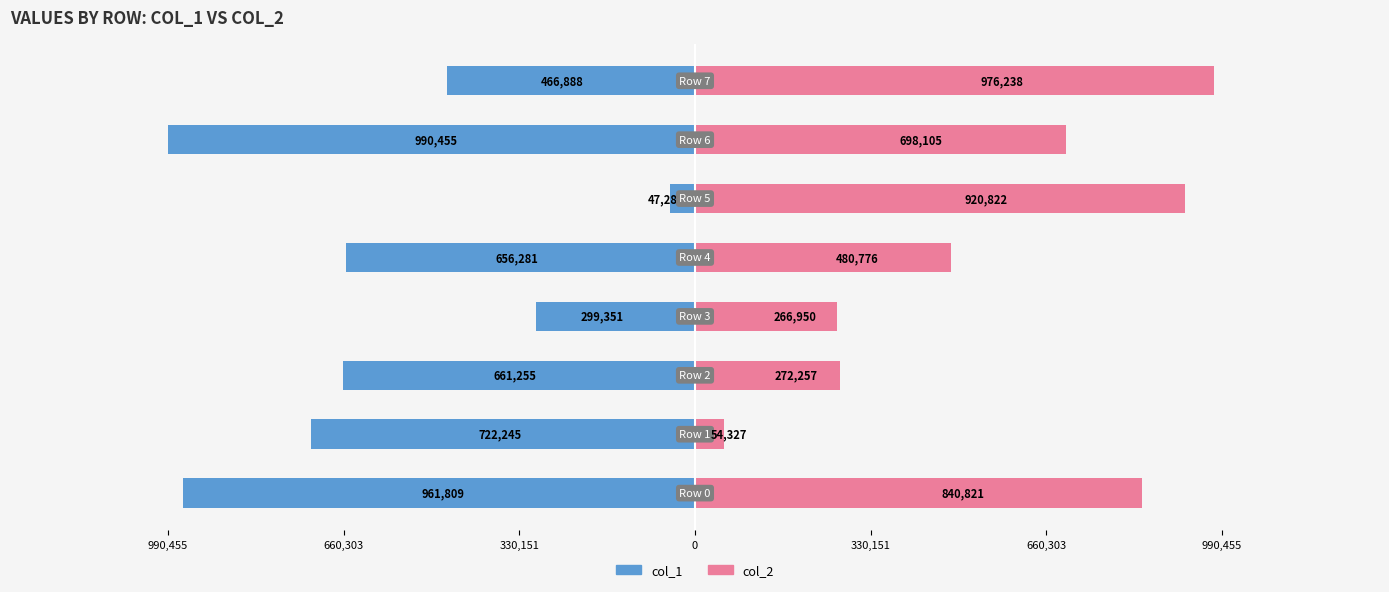

How many values in the col_1 series are below -656281?

4